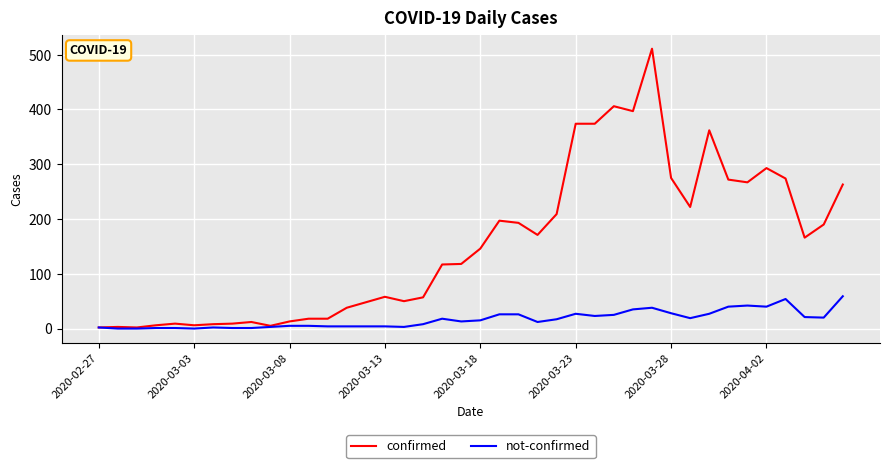

Which series has the largest range (max minus min)?

confirmed